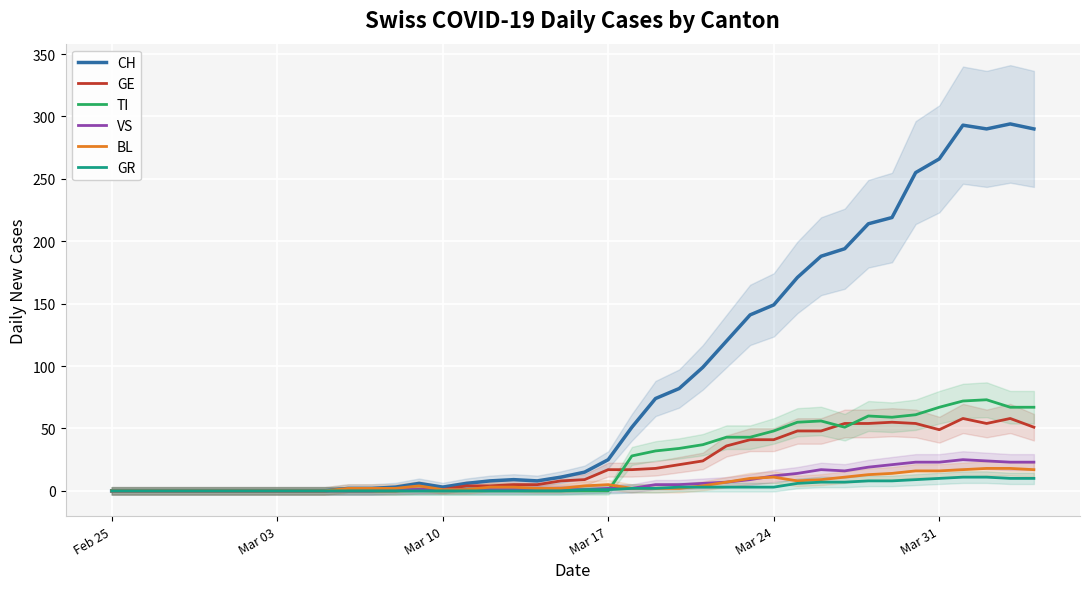

What is the maximum value for VS?

25